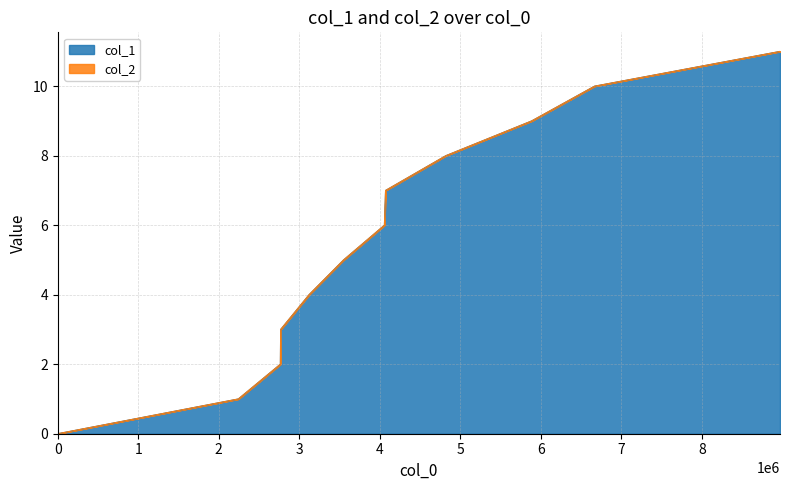

Does the chart display data point markers on the line(s)?

No